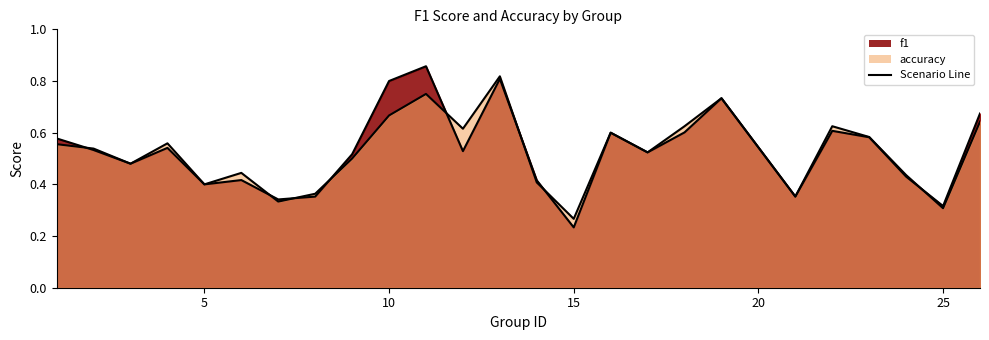

True or false: accuracy has a value of 0.7 at 6.

False